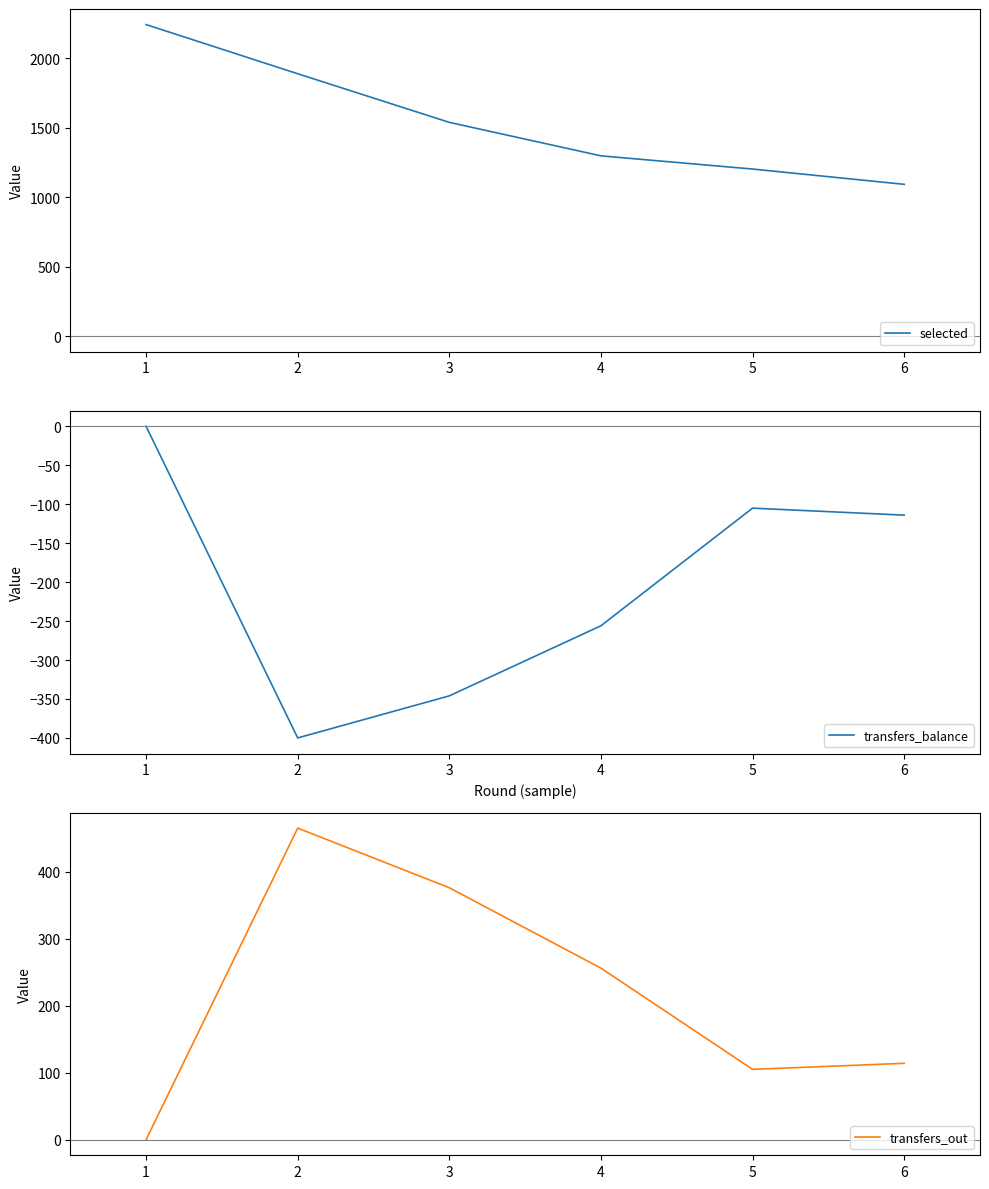

At which category does transfers_out reach its first local valley?

5